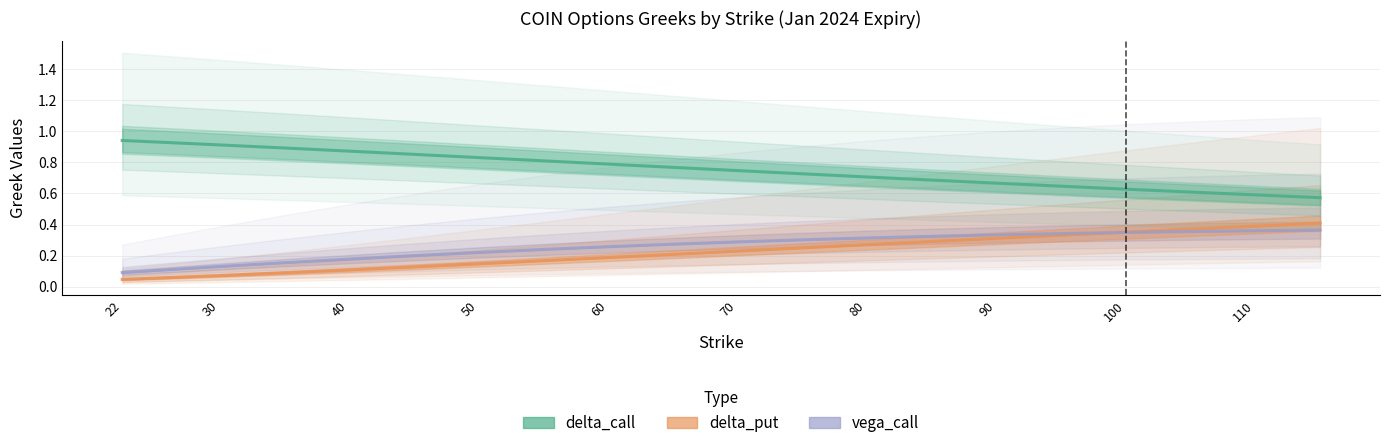

True or false: delta_put (line) and delta_call (line) cross at least once.

False